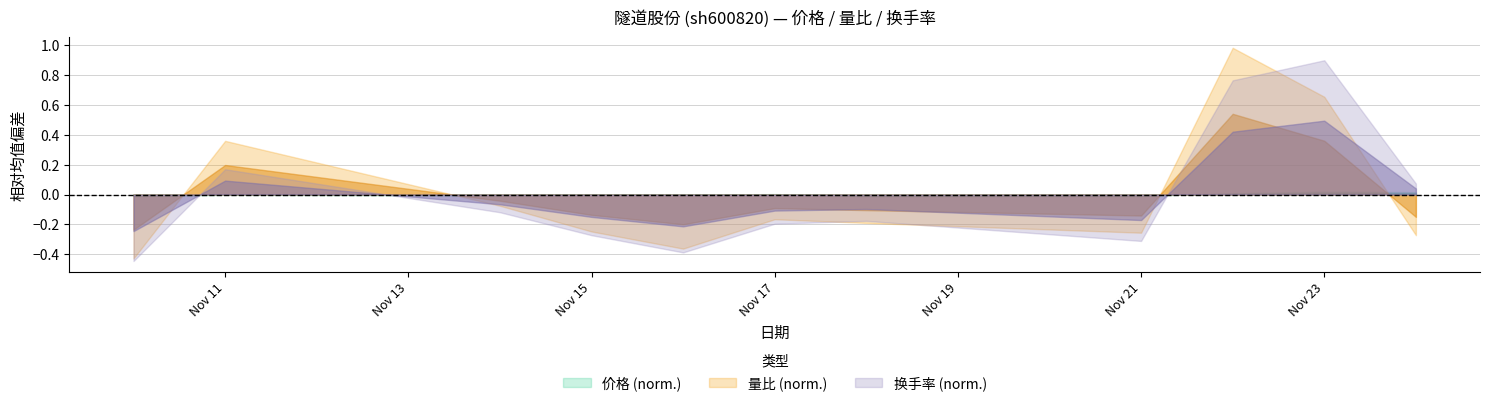

Does the chart display data point markers on the line(s)?

No